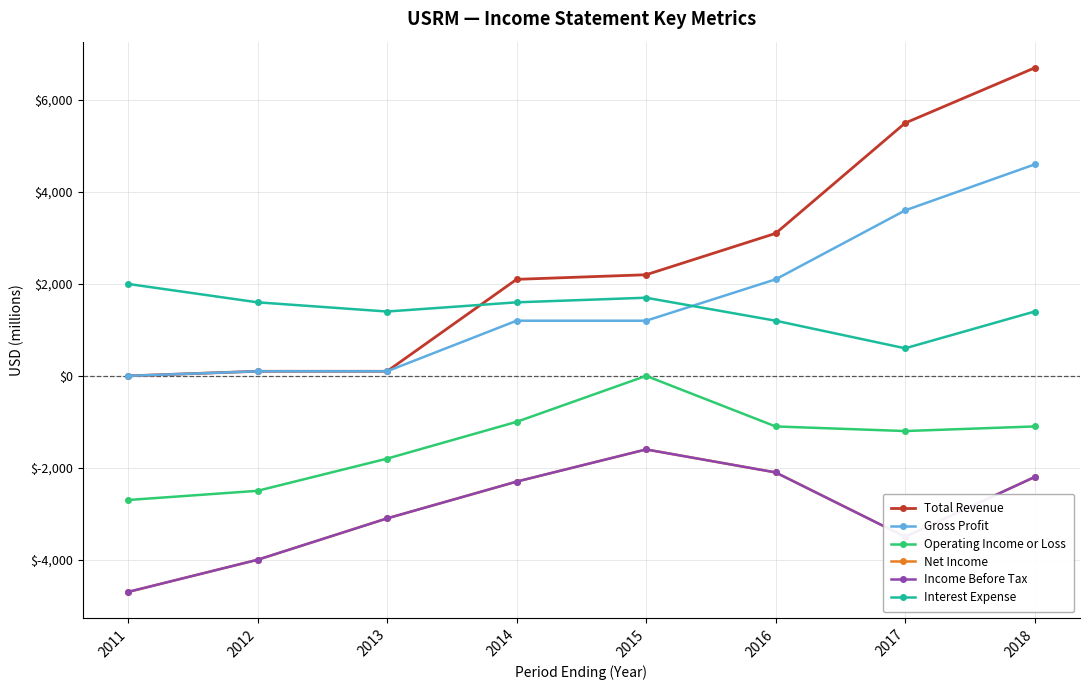

The value of Interest Expense at 2012 is 1600. True or false?

True